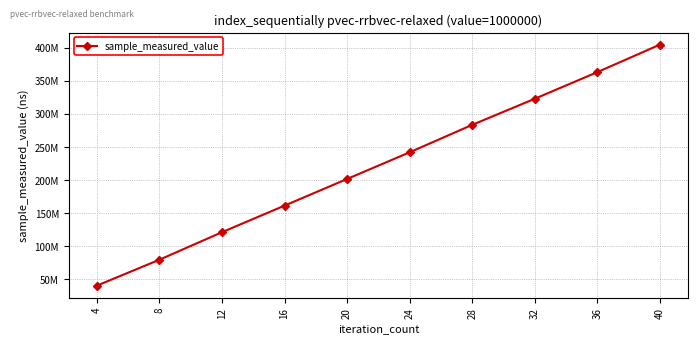

Reading left to right, extract all data points from this chart.

4=40427946	8=79657569	12=121235208	16=161431825	20=201704502	24=242033305	28=283509187	32=322959384	36=363200549	40=404777839